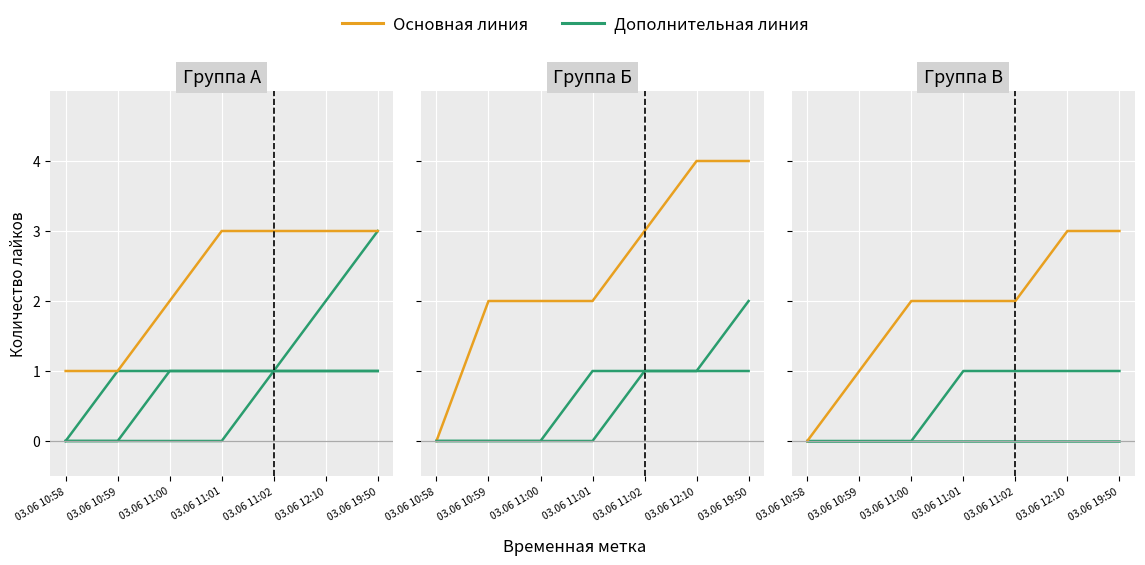

At 03.06 11:00, list the series in order from largest to smallest.

Основная линия, Дополнительная линия